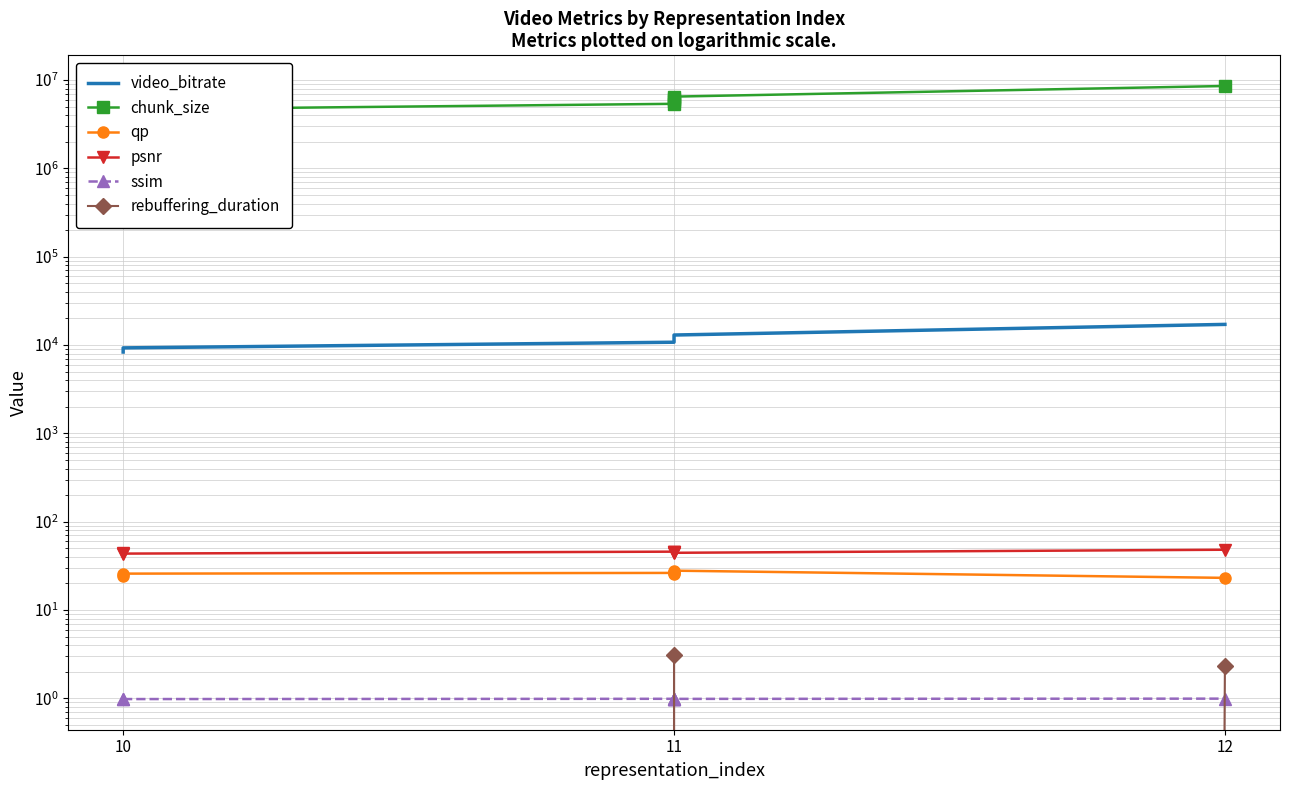

What is the approximate value of video_bitrate at 10?

8337.0